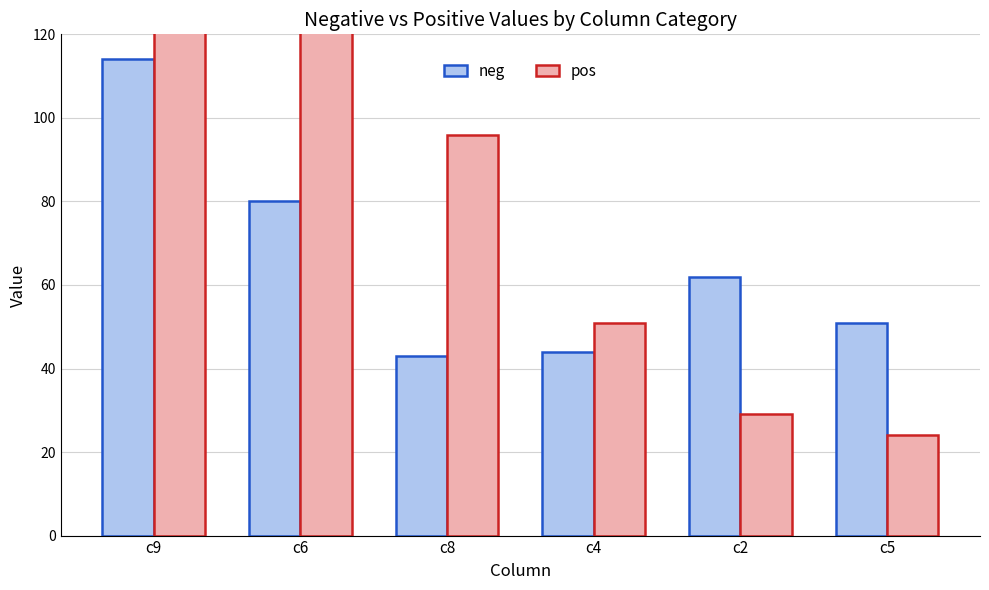

Are the bars horizontal?

No